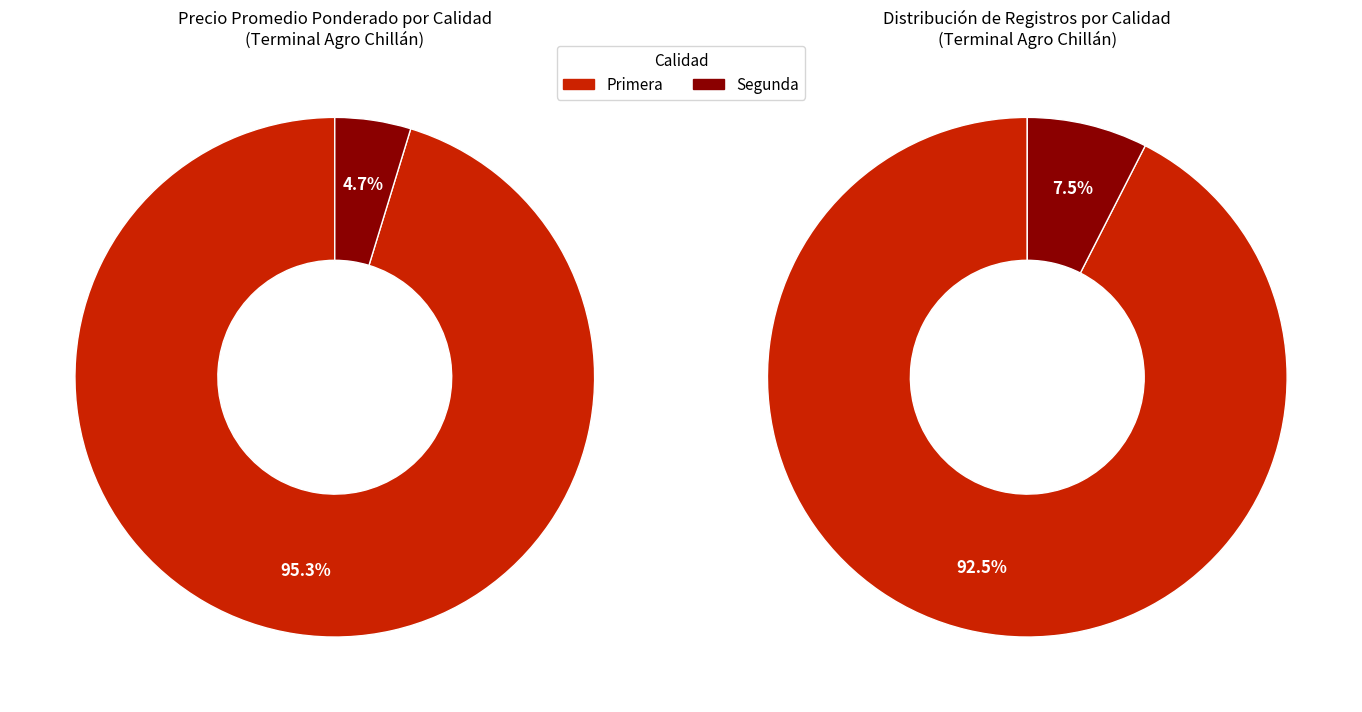

How many slices are in this pie chart?

2